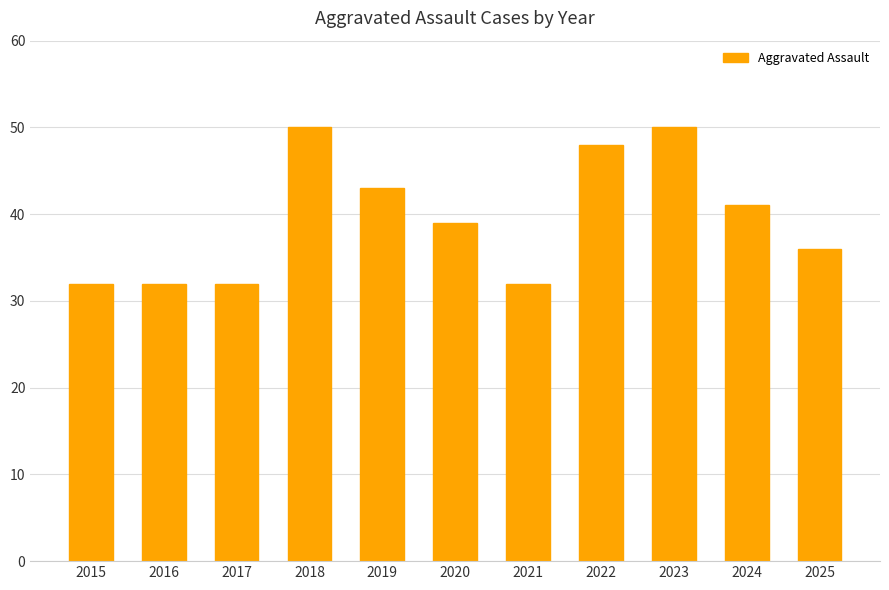

What is the difference between the maximum and second lowest values?

18